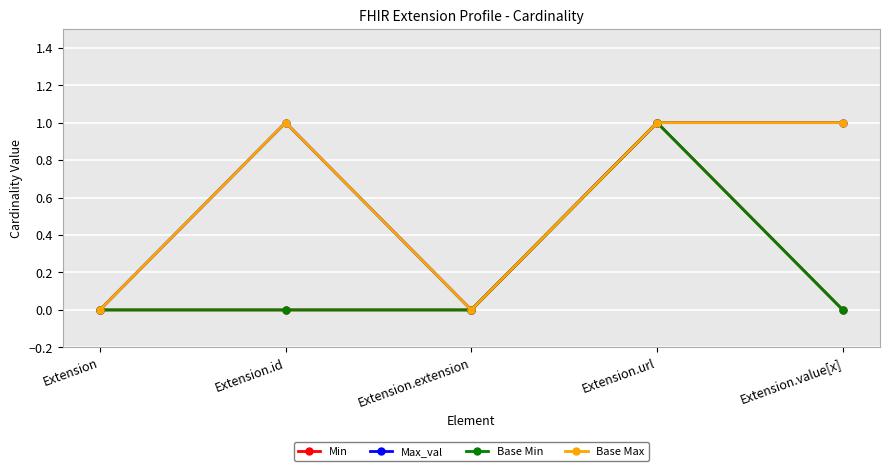

How many interior local peaks does the Max_val series have?

1